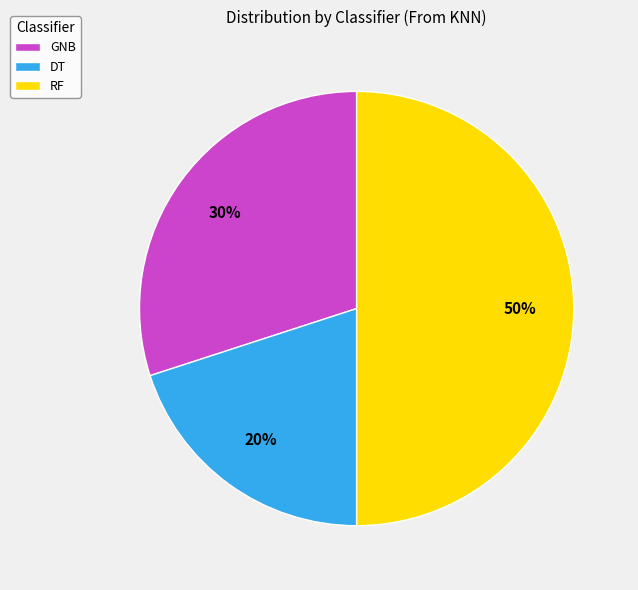

To the nearest percent, what is the difference between the GNB and RF slice percentages?

20%